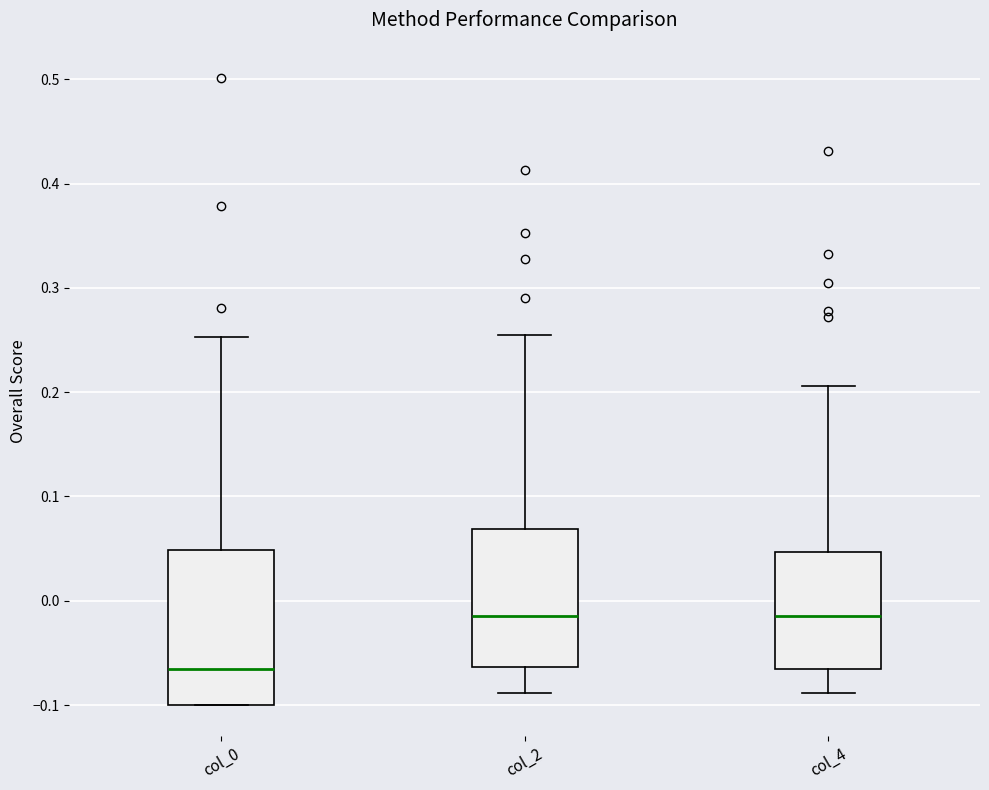

Reading left to right, transcribe this box plot: for each box, give where its median line is, the range the box spans, and where its two whiskers end, as read against the y-axis. The values are not printed on the chart, so give them approximately, as read against the axis.

col_0: median -0.07, box -0.10 to 0.05, whiskers -0.10 to 0.25
col_2: median -0.01, box -0.06 to 0.07, whiskers -0.09 to 0.26
col_4: median -0.01, box -0.07 to 0.05, whiskers -0.09 to 0.21